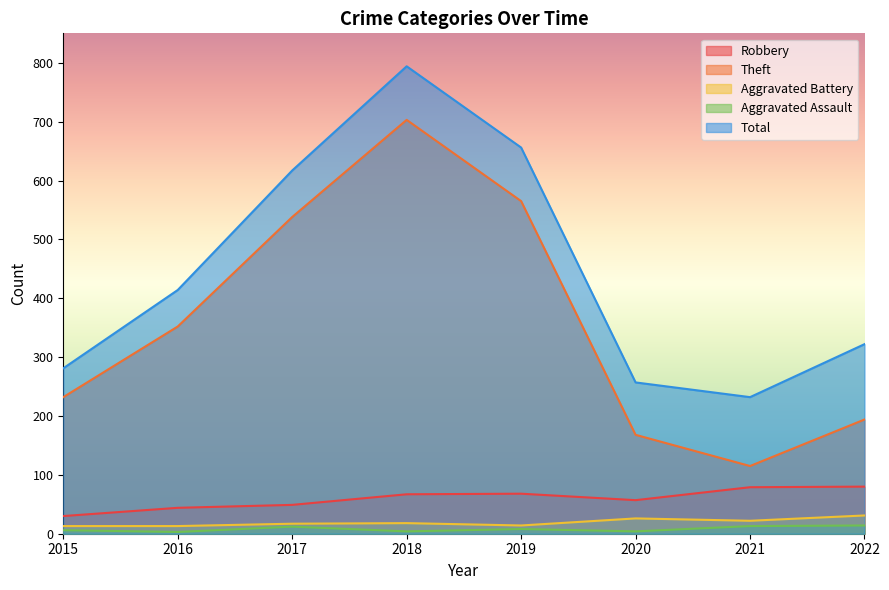

In Aggravated Battery, how many points are higher than both neighbors (excluding endpoints)?

2